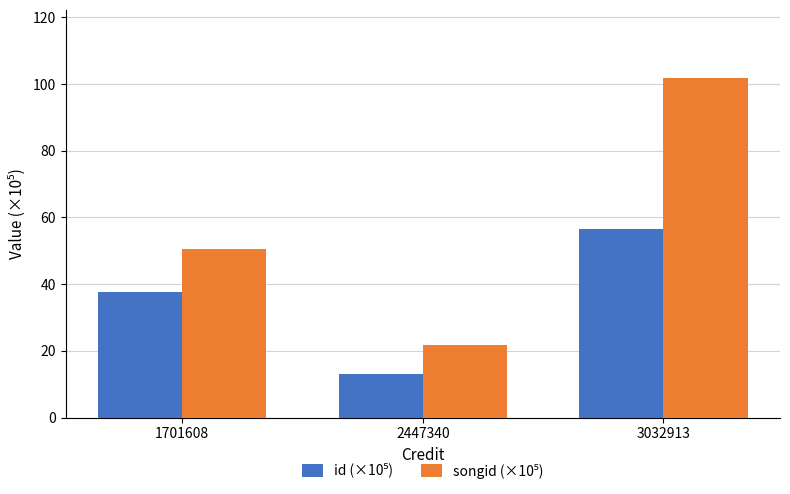

What is the difference between the highest and lowest values at 3032913?

45.2